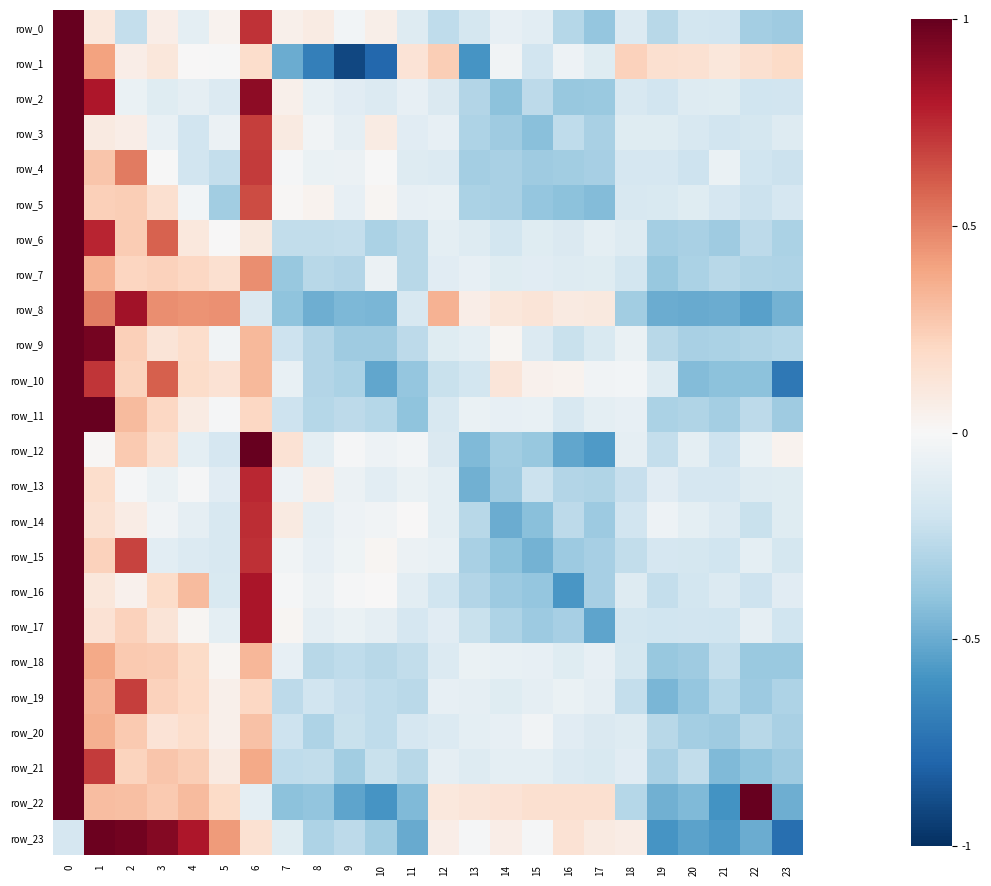

List the labels in order of row_8 value, smallest first.

22, 20, 19, 21, 8, 23, 10, 9, 7, 18, 11, 6, 13, 16, 17, 14, 15, 12, 4, 5, 3, 1, 2, 0